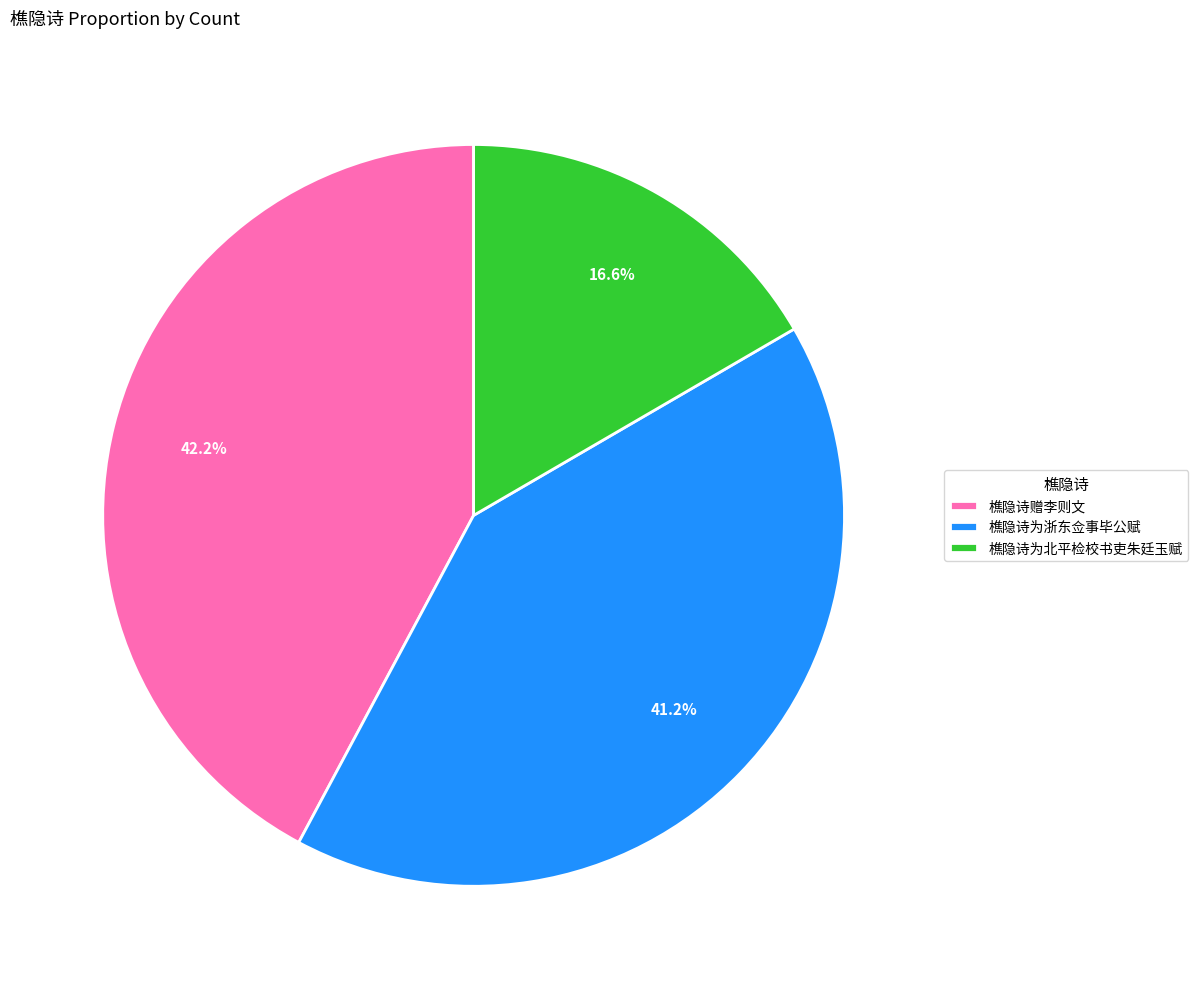

Do 樵隐诗为北平检校书吏朱廷玉赋 and 樵隐诗赠李则文 together represent more than half of the pie?

Yes